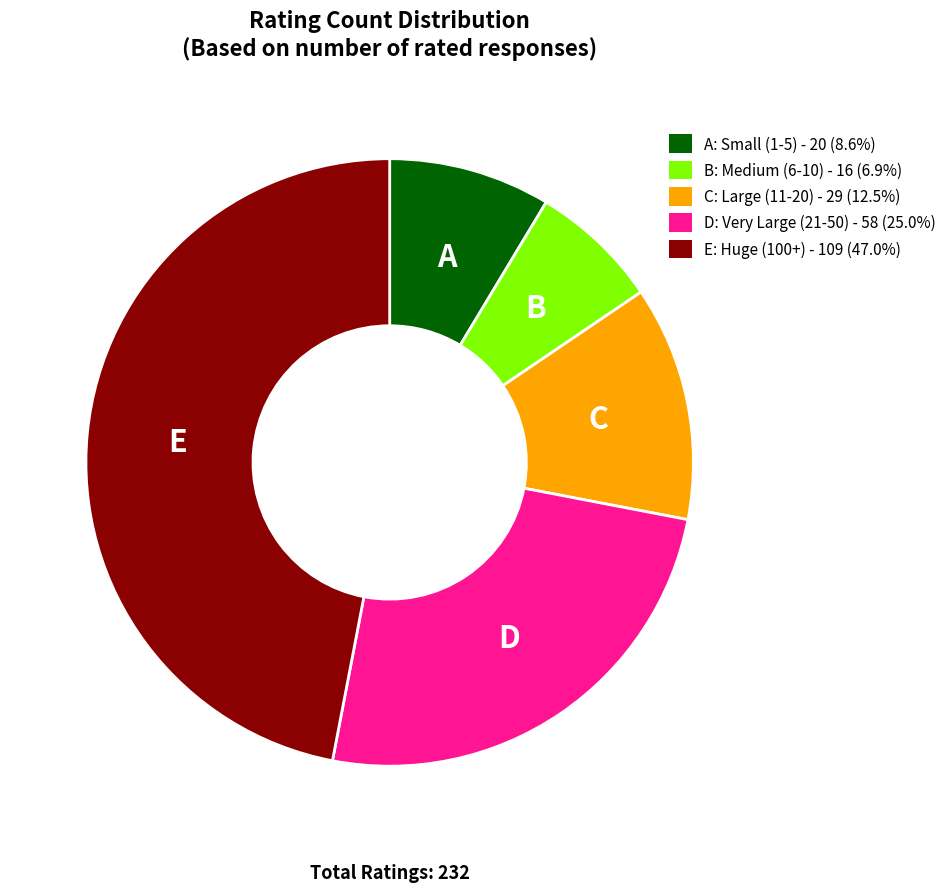

Does any single category account for the majority?

No